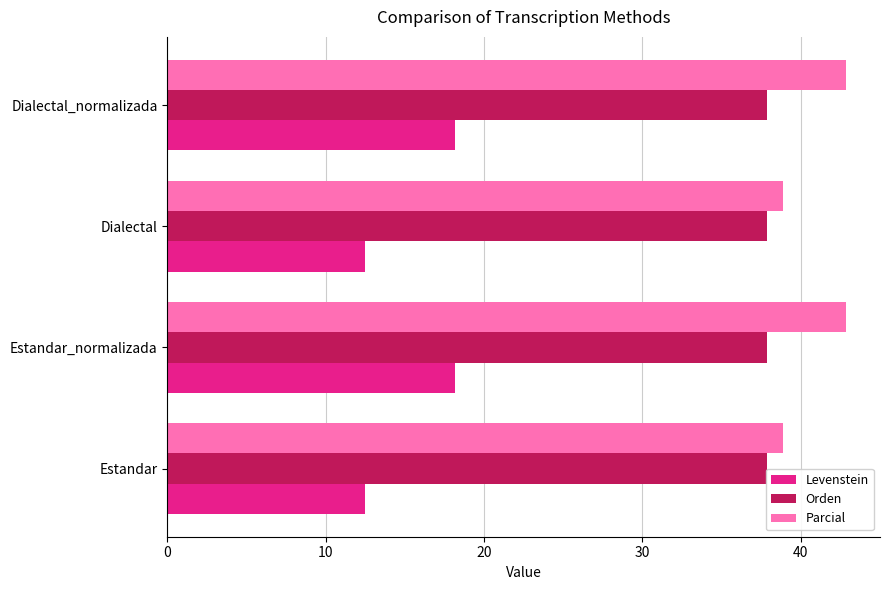

Which series has the largest total across all categories?

Parcial